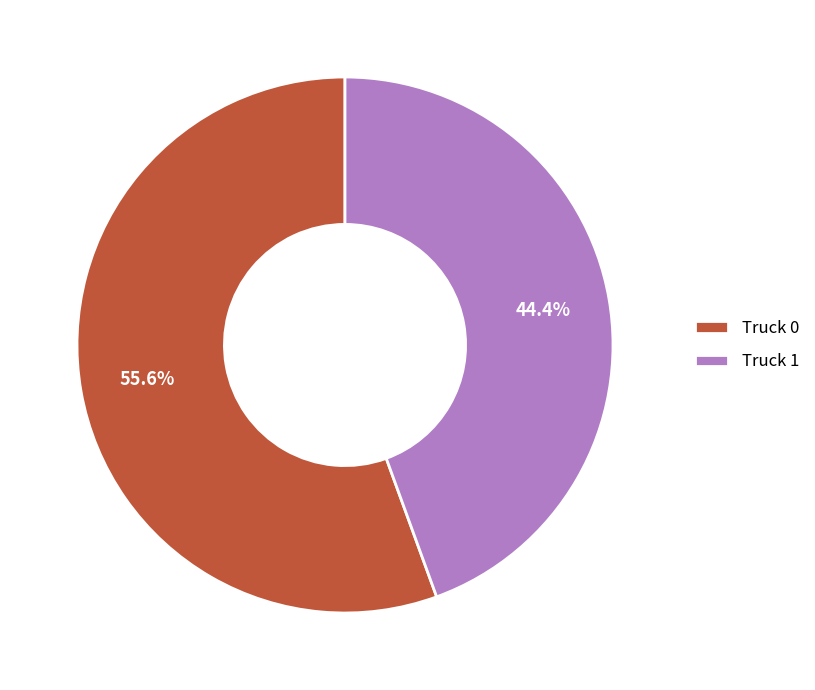

Combined, what portion of the pie is Truck 1 and Truck 0?

100.0%